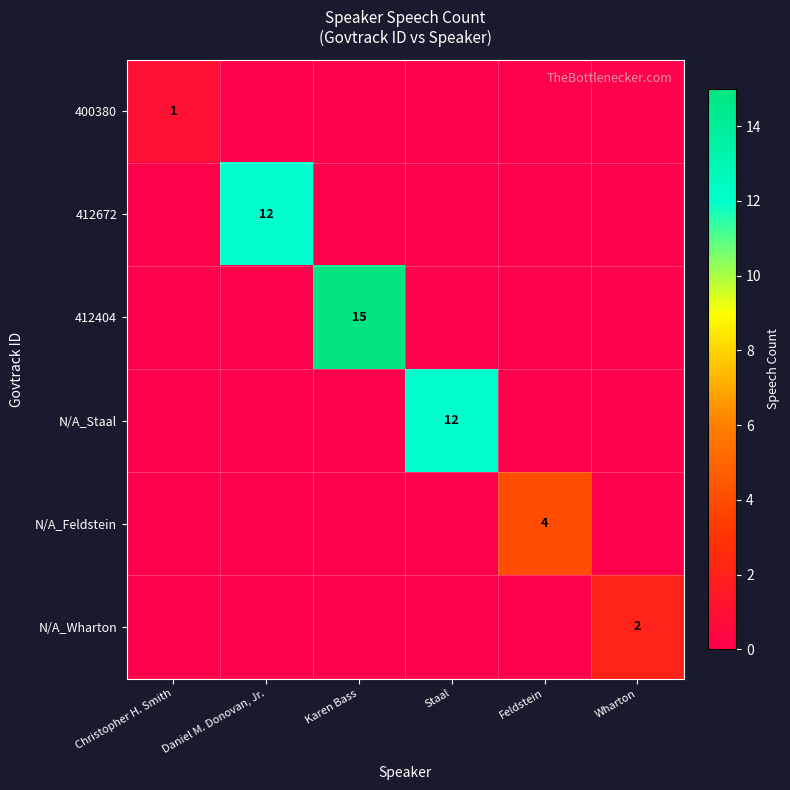

Which category has the highest value in the N/A_Staal series?

Staal